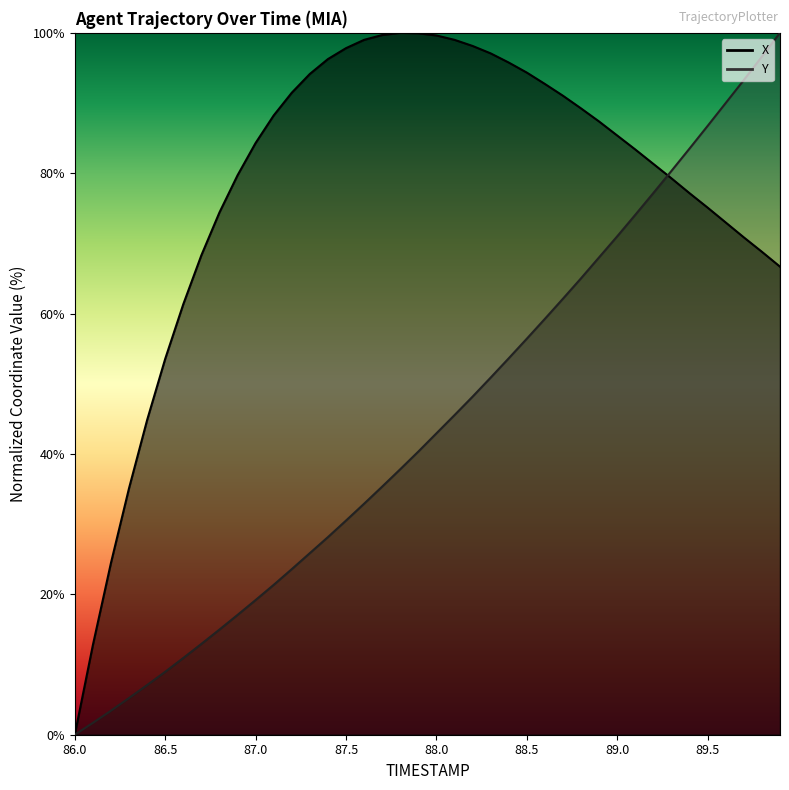

What is the average value of the Y series?

44.6